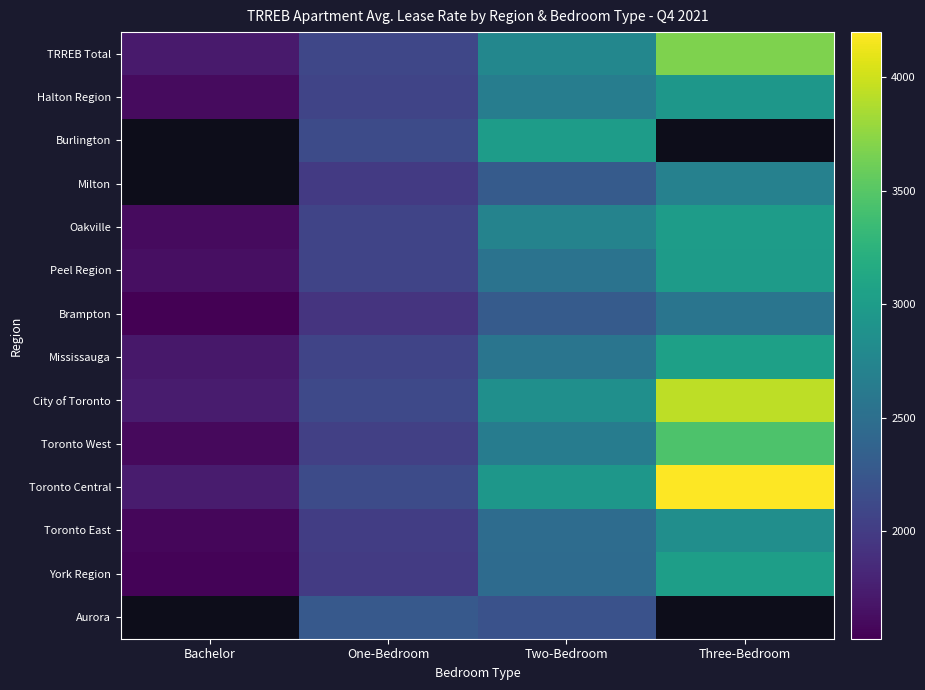

How many data points does each series have?

4